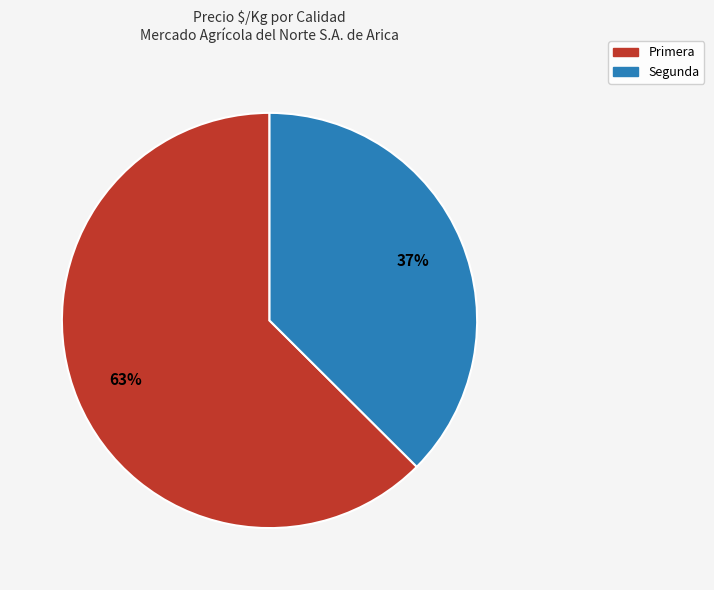

To the nearest percent, what is the average slice percentage?

50%